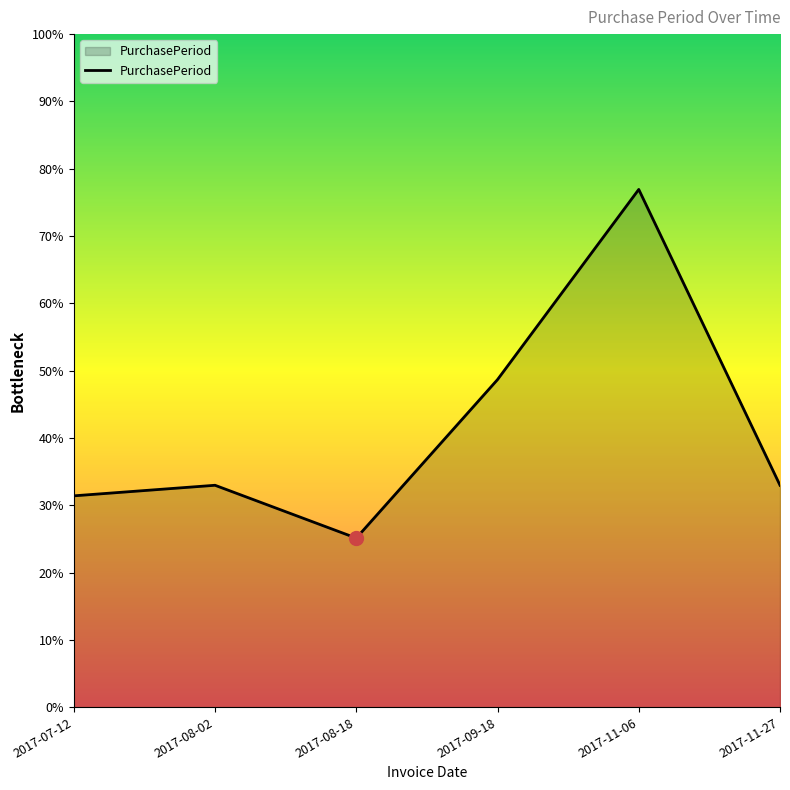

What position from the left is 2017-09-18?

4